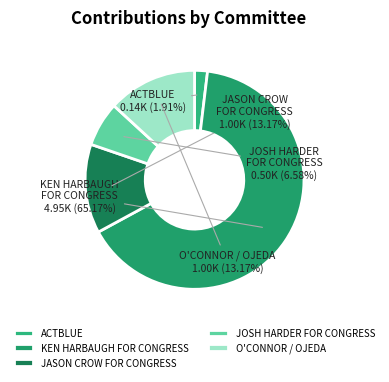

To the nearest percent, what is the average slice percentage?

20%